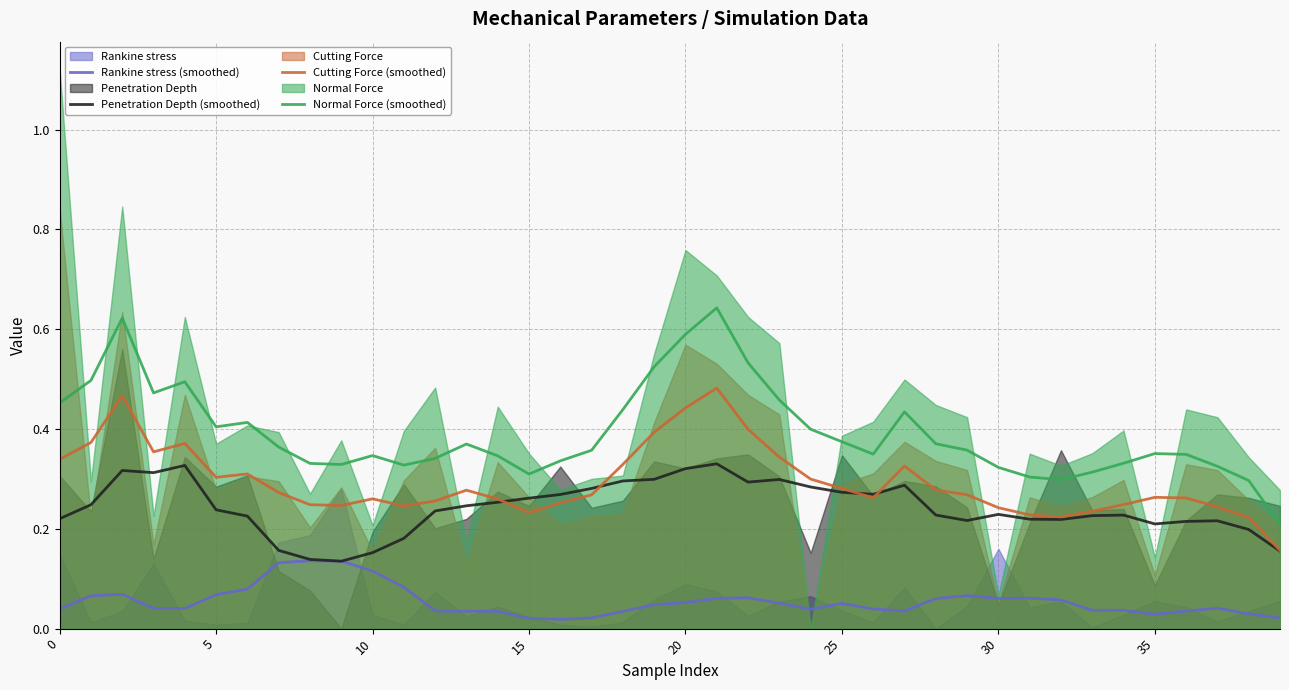

True or false: Normal Force (smoothed) has a value of 0.4 at 5.

True